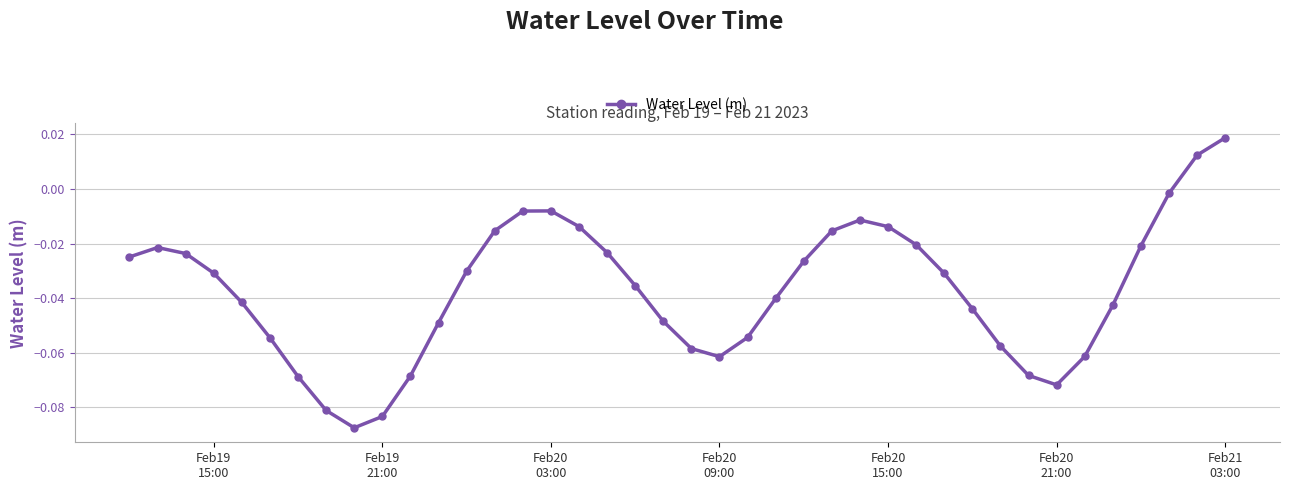

How many values are above zero?

2